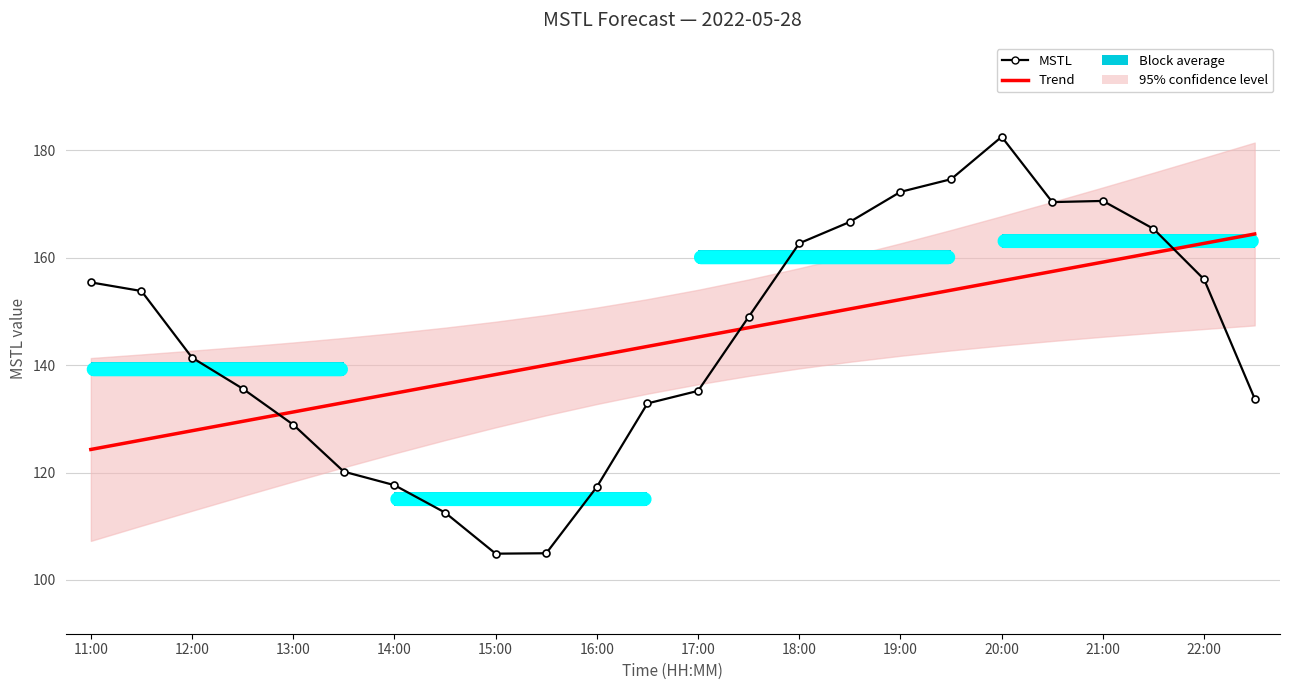

Count the number of values greater than 148.

12